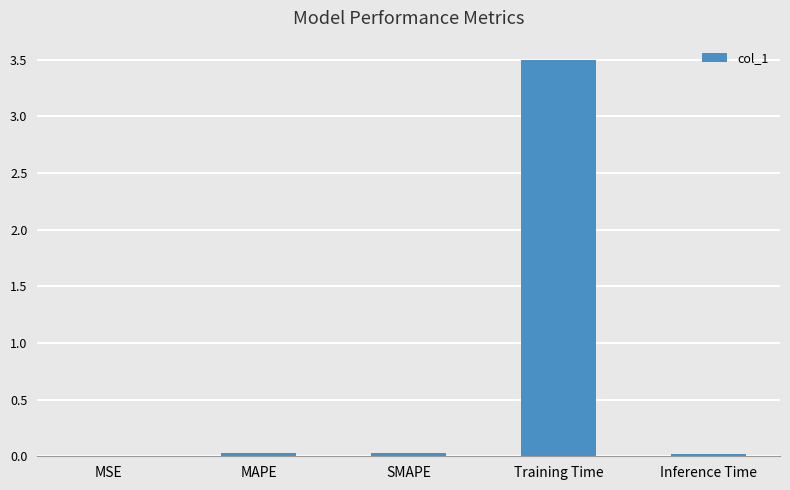

What is the sum of all values?

3.6